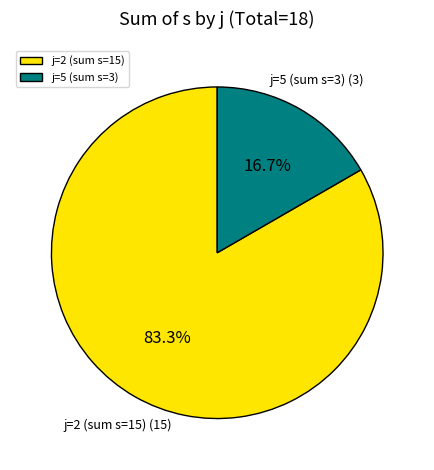

How many slices are in this pie chart?

2